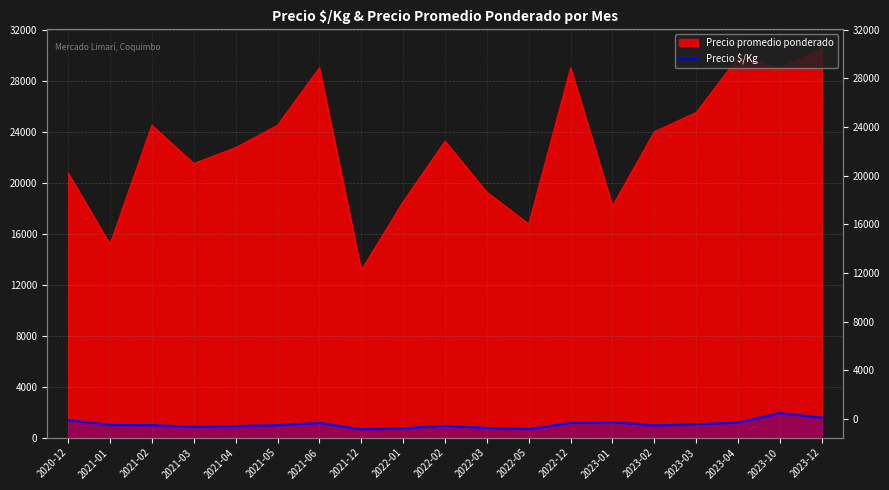

Does the chart display data point markers on the line(s)?

No